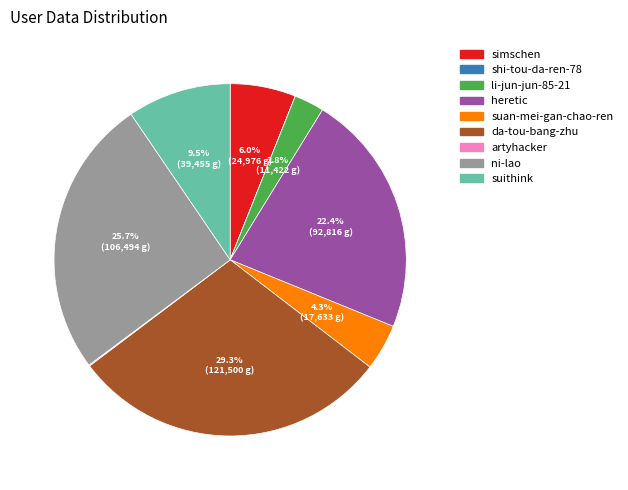

Which category has the biggest portion of the pie?

da-tou-bang-zhu